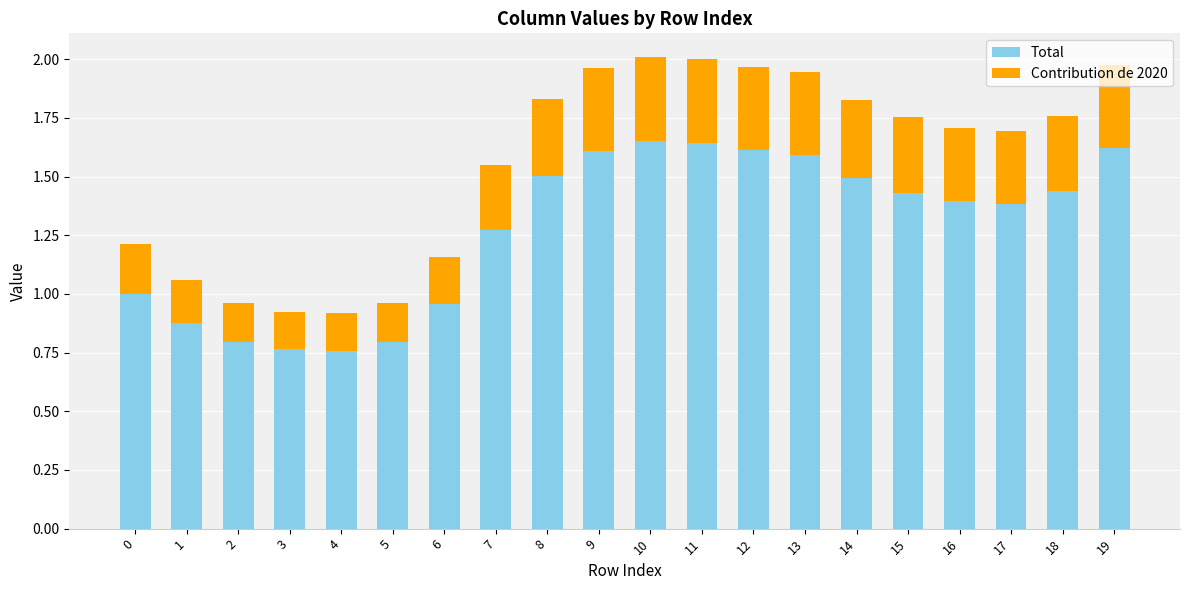

What is the total value across all series at 11?

2.0